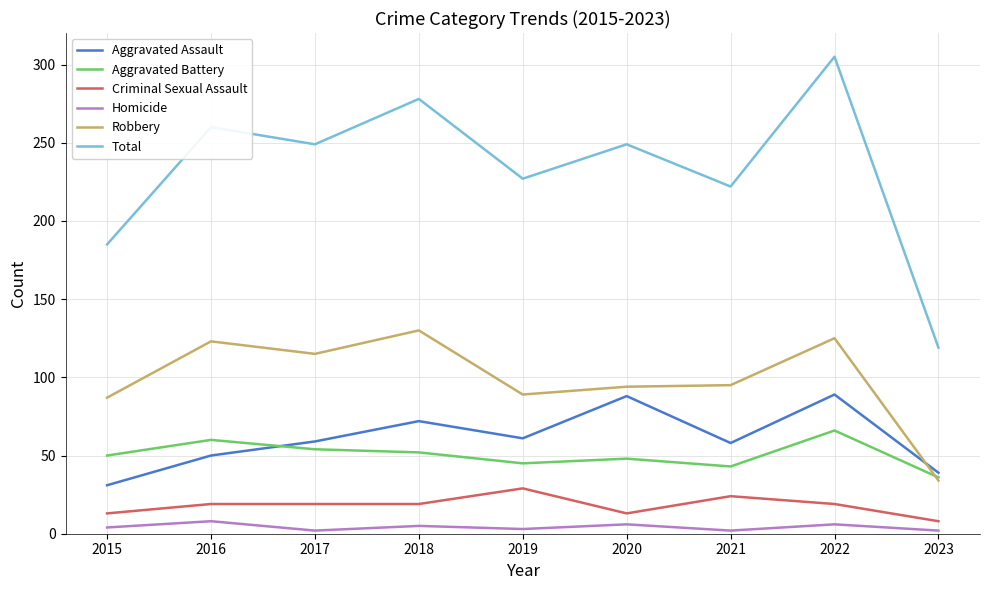

What is the maximum value for Aggravated Assault?

89